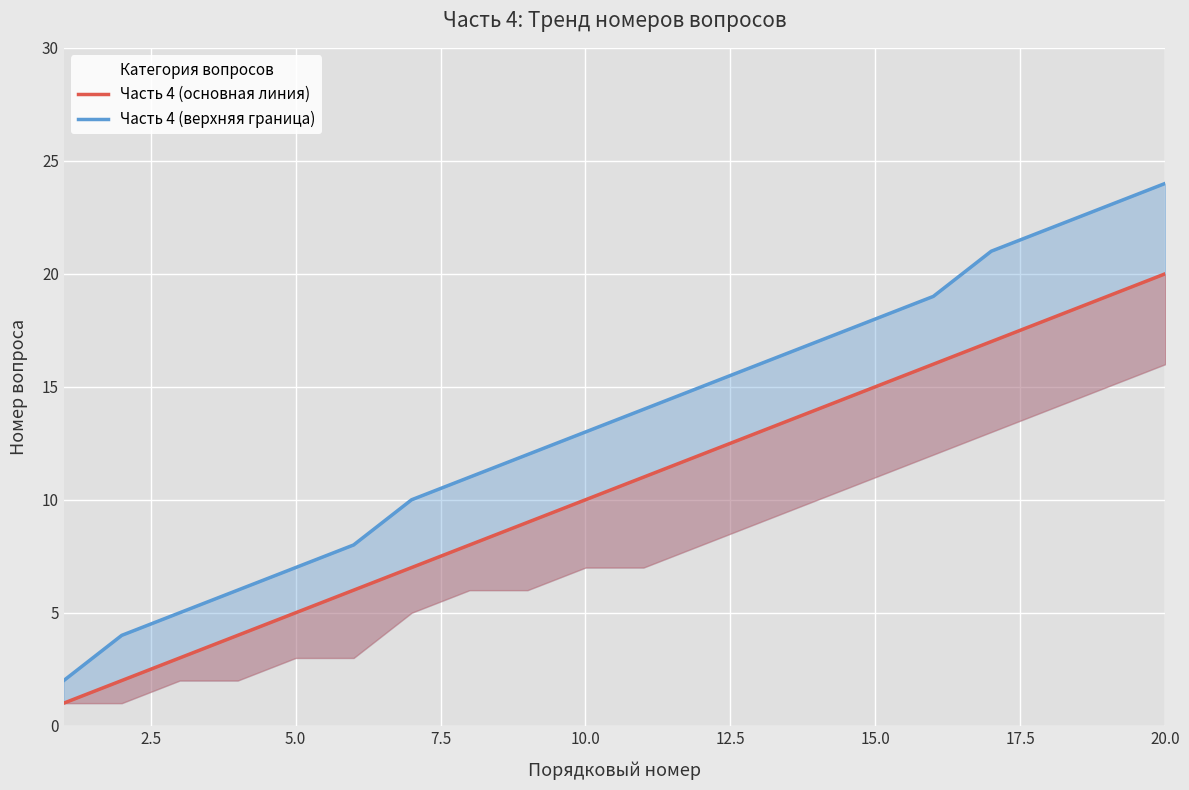

What is the difference between the maximum and minimum values in the Часть 4 (основная линия) series?

19